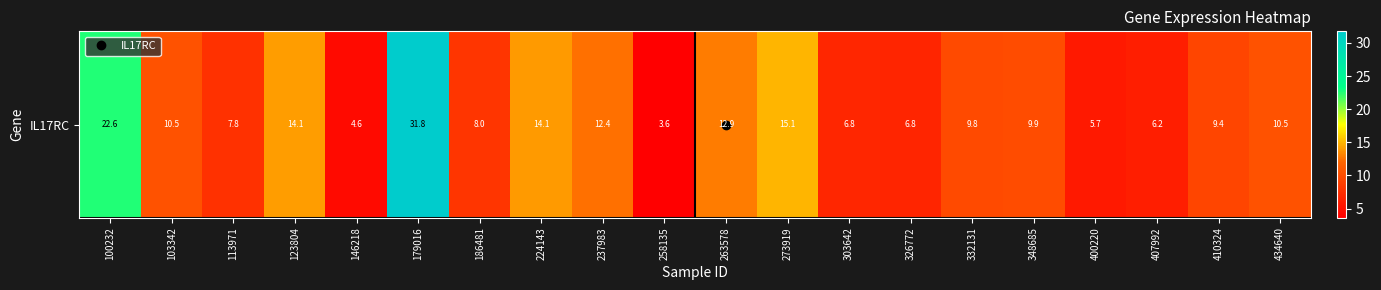

Where is the data nearest to the value 17?

273919